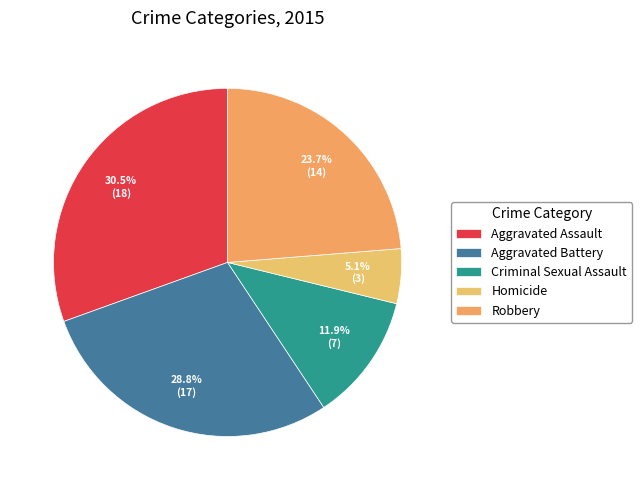

Which slice is the largest?

Aggravated Assault